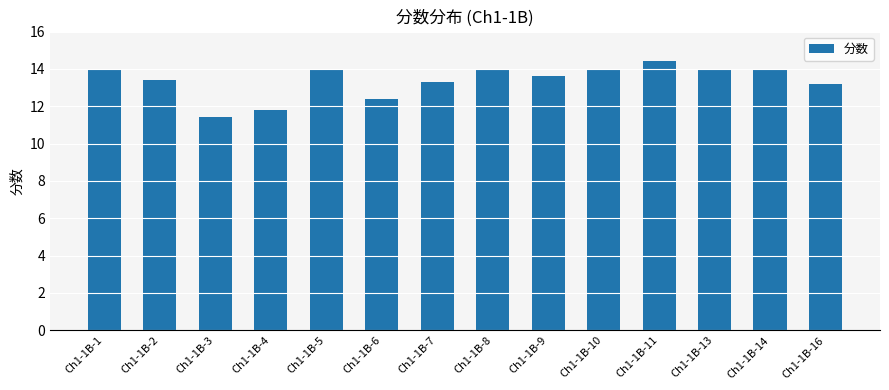

The chart shows a value of 9.1 at Ch1-1B-2. True or false?

False